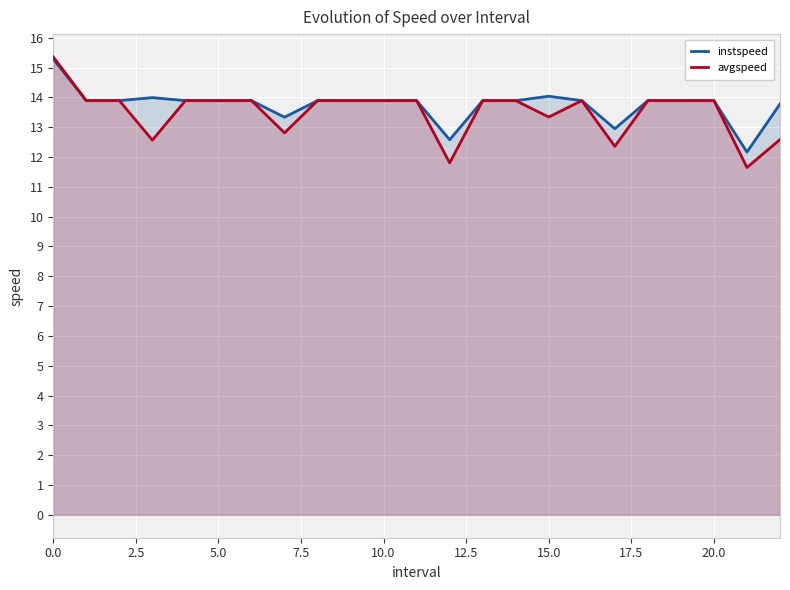

True or false: avgspeed and instspeed cross at least once.

False